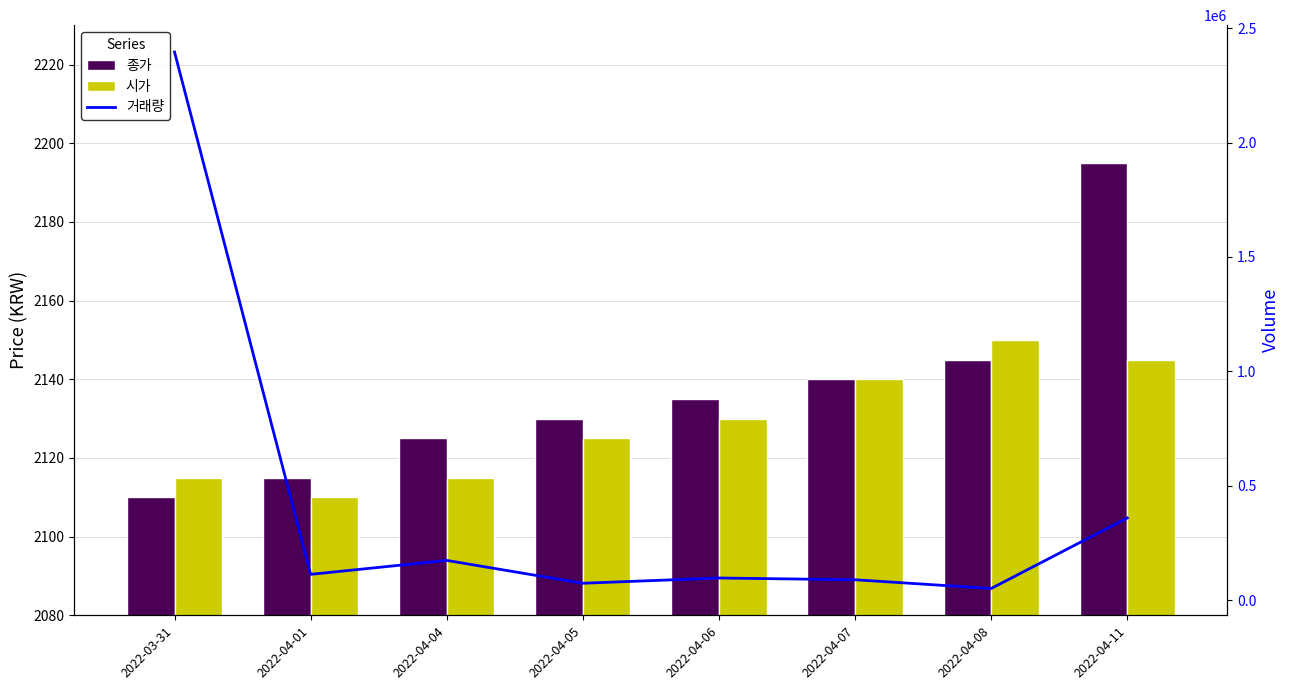

Which series has the widest spread of values?

거래량